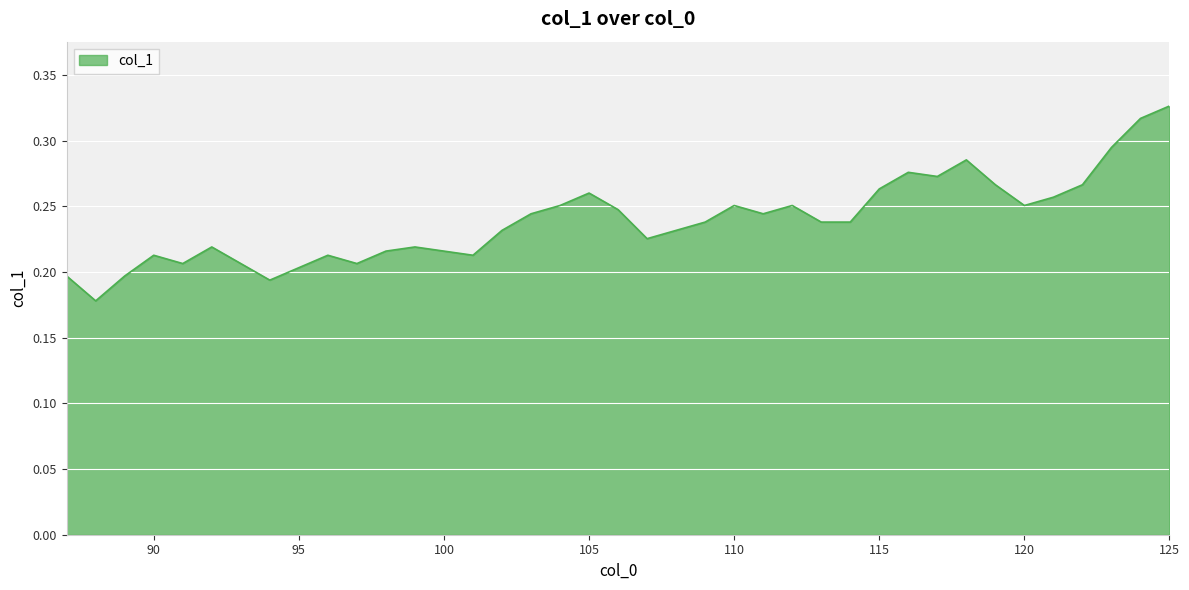

What is the difference between the maximum and minimum values?

0.1